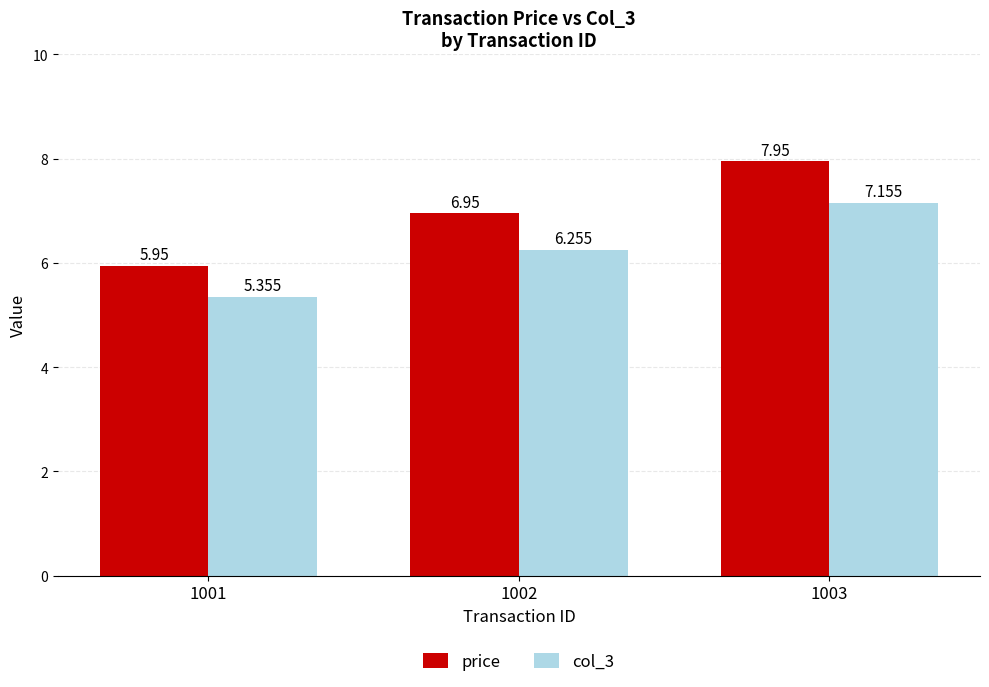

Is the value of col_3 at 1003 greater than the value of price at 1002?

Yes